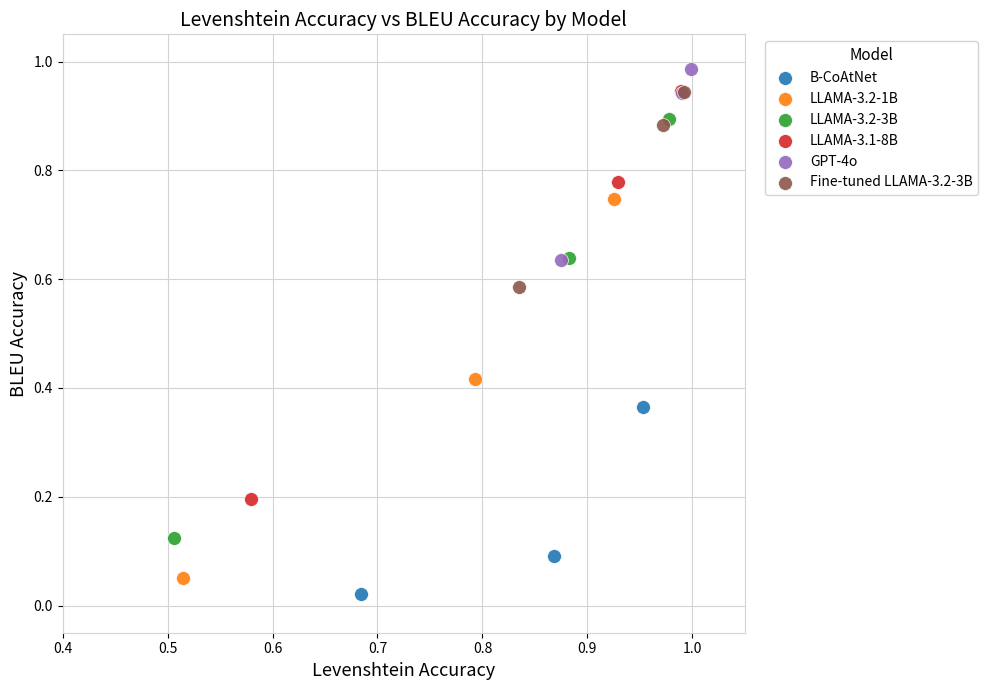

Which series has the widest spread of Y values?

LLAMA-3.2-3B